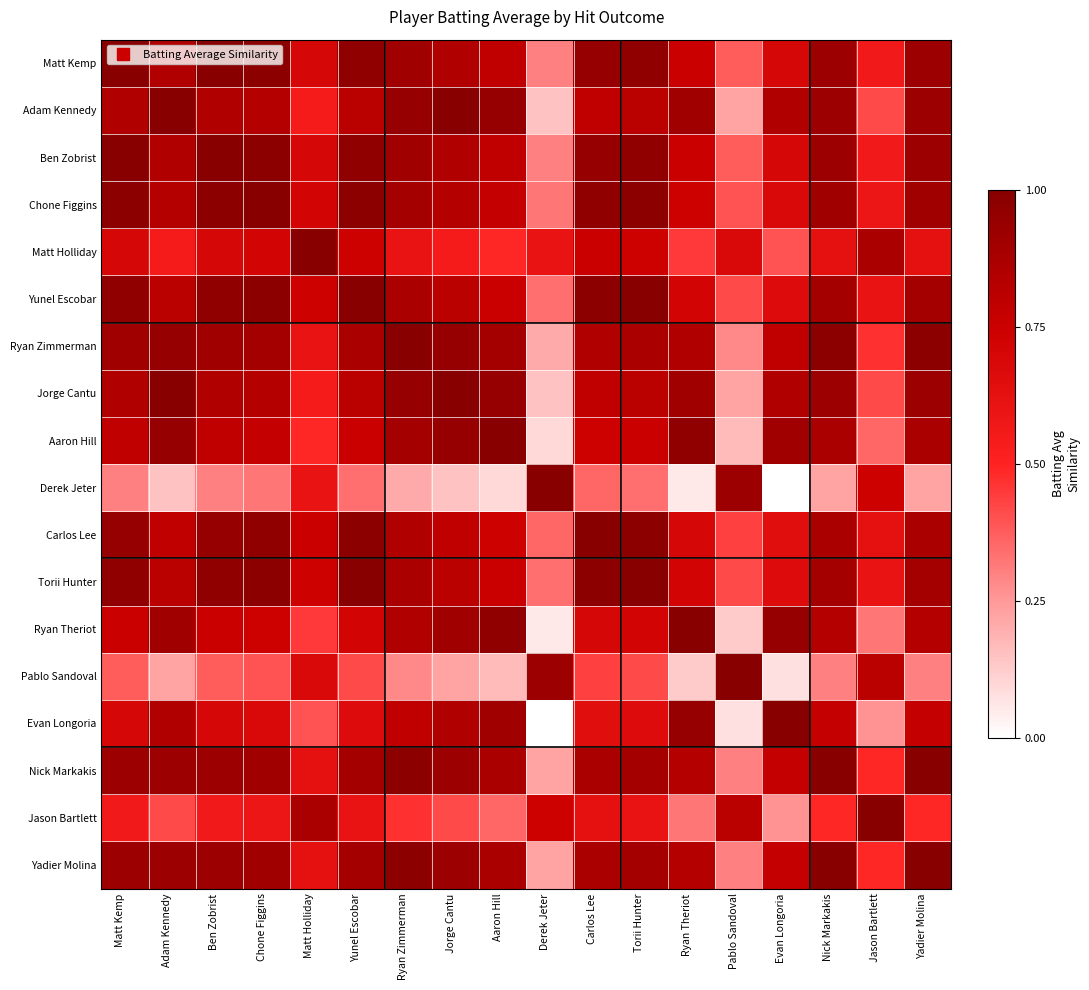

Reading left to right, what are all the values shown in this chart?

Matt Kemp: Matt Kemp=1.0	Adam Kennedy=0.8	Ben Zobrist=1.0	Chone Figgins=1.0	Matt Holliday=0.7	Yunel Escobar=1.0	Ryan Zimmerman=0.9	Jorge Cantu=0.8	Aaron Hill=0.8	Derek Jeter=0.3	Carlos Lee=0.9	Torii Hunter=1.0	Ryan Theriot=0.8	Pablo Sandoval=0.4	Evan Longoria=0.7	Nick Markakis=0.9	Jason Bartlett=0.6	Yadier Molina=0.9
Adam Kennedy: Matt Kemp=0.8	Adam Kennedy=1.0	Ben Zobrist=0.8	Chone Figgins=0.8	Matt Holliday=0.5	Yunel Escobar=0.8	Ryan Zimmerman=0.9	Jorge Cantu=1.0	Aaron Hill=0.9	Derek Jeter=0.2	Carlos Lee=0.8	Torii Hunter=0.8	Ryan Theriot=0.9	Pablo Sandoval=0.2	Evan Longoria=0.8	Nick Markakis=0.9	Jason Bartlett=0.4	Yadier Molina=0.9
Ben Zobrist: Matt Kemp=1.0	Adam Kennedy=0.8	Ben Zobrist=1.0	Chone Figgins=1.0	Matt Holliday=0.7	Yunel Escobar=1.0	Ryan Zimmerman=0.9	Jorge Cantu=0.8	Aaron Hill=0.8	Derek Jeter=0.3	Carlos Lee=0.9	Torii Hunter=1.0	Ryan Theriot=0.8	Pablo Sandoval=0.4	Evan Longoria=0.7	Nick Markakis=0.9	Jason Bartlett=0.6	Yadier Molina=0.9
Chone Figgins: Matt Kemp=1.0	Adam Kennedy=0.8	Ben Zobrist=1.0	Chone Figgins=1.0	Matt Holliday=0.7	Yunel Escobar=1.0	Ryan Zimmerman=0.9	Jorge Cantu=0.8	Aaron Hill=0.8	Derek Jeter=0.3	Carlos Lee=1.0	Torii Hunter=1.0	Ryan Theriot=0.7	Pablo Sandoval=0.4	Evan Longoria=0.7	Nick Markakis=0.9	Jason Bartlett=0.6	Yadier Molina=0.9
Matt Holliday: Matt Kemp=0.7	Adam Kennedy=0.5	Ben Zobrist=0.7	Chone Figgins=0.7	Matt Holliday=1.0	Yunel Escobar=0.7	Ryan Zimmerman=0.6	Jorge Cantu=0.5	Aaron Hill=0.5	Derek Jeter=0.6	Carlos Lee=0.8	Torii Hunter=0.7	Ryan Theriot=0.5	Pablo Sandoval=0.7	Evan Longoria=0.4	Nick Markakis=0.6	Jason Bartlett=0.9	Yadier Molina=0.6
Yunel Escobar: Matt Kemp=1.0	Adam Kennedy=0.8	Ben Zobrist=1.0	Chone Figgins=1.0	Matt Holliday=0.7	Yunel Escobar=1.0	Ryan Zimmerman=0.9	Jorge Cantu=0.8	Aaron Hill=0.8	Derek Jeter=0.3	Carlos Lee=1.0	Torii Hunter=1.0	Ryan Theriot=0.7	Pablo Sandoval=0.4	Evan Longoria=0.7	Nick Markakis=0.9	Jason Bartlett=0.6	Yadier Molina=0.9
Ryan Zimmerman: Matt Kemp=0.9	Adam Kennedy=0.9	Ben Zobrist=0.9	Chone Figgins=0.9	Matt Holliday=0.6	Yunel Escobar=0.9	Ryan Zimmerman=1.0	Jorge Cantu=0.9	Aaron Hill=0.9	Derek Jeter=0.2	Carlos Lee=0.8	Torii Hunter=0.9	Ryan Theriot=0.8	Pablo Sandoval=0.3	Evan Longoria=0.8	Nick Markakis=1.0	Jason Bartlett=0.5	Yadier Molina=1.0
Jorge Cantu: Matt Kemp=0.8	Adam Kennedy=1.0	Ben Zobrist=0.8	Chone Figgins=0.8	Matt Holliday=0.5	Yunel Escobar=0.8	Ryan Zimmerman=0.9	Jorge Cantu=1.0	Aaron Hill=0.9	Derek Jeter=0.2	Carlos Lee=0.8	Torii Hunter=0.8	Ryan Theriot=0.9	Pablo Sandoval=0.2	Evan Longoria=0.8	Nick Markakis=0.9	Jason Bartlett=0.4	Yadier Molina=0.9
Aaron Hill: Matt Kemp=0.8	Adam Kennedy=0.9	Ben Zobrist=0.8	Chone Figgins=0.8	Matt Holliday=0.5	Yunel Escobar=0.8	Ryan Zimmerman=0.9	Jorge Cantu=0.9	Aaron Hill=1.0	Derek Jeter=0.1	Carlos Lee=0.7	Torii Hunter=0.8	Ryan Theriot=1.0	Pablo Sandoval=0.2	Evan Longoria=0.9	Nick Markakis=0.9	Jason Bartlett=0.4	Yadier Molina=0.9
Derek Jeter: Matt Kemp=0.3	Adam Kennedy=0.2	Ben Zobrist=0.3	Chone Figgins=0.3	Matt Holliday=0.6	Yunel Escobar=0.3	Ryan Zimmerman=0.2	Jorge Cantu=0.2	Aaron Hill=0.1	Derek Jeter=1.0	Carlos Lee=0.4	Torii Hunter=0.3	Ryan Theriot=0.1	Pablo Sandoval=0.9	Evan Longoria=0.0	Nick Markakis=0.2	Jason Bartlett=0.7	Yadier Molina=0.2
Carlos Lee: Matt Kemp=0.9	Adam Kennedy=0.8	Ben Zobrist=0.9	Chone Figgins=1.0	Matt Holliday=0.8	Yunel Escobar=1.0	Ryan Zimmerman=0.8	Jorge Cantu=0.8	Aaron Hill=0.7	Derek Jeter=0.4	Carlos Lee=1.0	Torii Hunter=1.0	Ryan Theriot=0.7	Pablo Sandoval=0.4	Evan Longoria=0.6	Nick Markakis=0.9	Jason Bartlett=0.6	Yadier Molina=0.9
Torii Hunter: Matt Kemp=1.0	Adam Kennedy=0.8	Ben Zobrist=1.0	Chone Figgins=1.0	Matt Holliday=0.7	Yunel Escobar=1.0	Ryan Zimmerman=0.9	Jorge Cantu=0.8	Aaron Hill=0.8	Derek Jeter=0.3	Carlos Lee=1.0	Torii Hunter=1.0	Ryan Theriot=0.7	Pablo Sandoval=0.4	Evan Longoria=0.7	Nick Markakis=0.9	Jason Bartlett=0.6	Yadier Molina=0.9
Ryan Theriot: Matt Kemp=0.8	Adam Kennedy=0.9	Ben Zobrist=0.8	Chone Figgins=0.7	Matt Holliday=0.5	Yunel Escobar=0.7	Ryan Zimmerman=0.8	Jorge Cantu=0.9	Aaron Hill=1.0	Derek Jeter=0.1	Carlos Lee=0.7	Torii Hunter=0.7	Ryan Theriot=1.0	Pablo Sandoval=0.1	Evan Longoria=0.9	Nick Markakis=0.8	Jason Bartlett=0.3	Yadier Molina=0.8
Pablo Sandoval: Matt Kemp=0.4	Adam Kennedy=0.2	Ben Zobrist=0.4	Chone Figgins=0.4	Matt Holliday=0.7	Yunel Escobar=0.4	Ryan Zimmerman=0.3	Jorge Cantu=0.2	Aaron Hill=0.2	Derek Jeter=0.9	Carlos Lee=0.4	Torii Hunter=0.4	Ryan Theriot=0.1	Pablo Sandoval=1.0	Evan Longoria=0.1	Nick Markakis=0.3	Jason Bartlett=0.8	Yadier Molina=0.3
Evan Longoria: Matt Kemp=0.7	Adam Kennedy=0.8	Ben Zobrist=0.7	Chone Figgins=0.7	Matt Holliday=0.4	Yunel Escobar=0.7	Ryan Zimmerman=0.8	Jorge Cantu=0.8	Aaron Hill=0.9	Derek Jeter=0.0	Carlos Lee=0.6	Torii Hunter=0.7	Ryan Theriot=0.9	Pablo Sandoval=0.1	Evan Longoria=1.0	Nick Markakis=0.8	Jason Bartlett=0.3	Yadier Molina=0.8
Nick Markakis: Matt Kemp=0.9	Adam Kennedy=0.9	Ben Zobrist=0.9	Chone Figgins=0.9	Matt Holliday=0.6	Yunel Escobar=0.9	Ryan Zimmerman=1.0	Jorge Cantu=0.9	Aaron Hill=0.9	Derek Jeter=0.2	Carlos Lee=0.9	Torii Hunter=0.9	Ryan Theriot=0.8	Pablo Sandoval=0.3	Evan Longoria=0.8	Nick Markakis=1.0	Jason Bartlett=0.5	Yadier Molina=1.0
Jason Bartlett: Matt Kemp=0.6	Adam Kennedy=0.4	Ben Zobrist=0.6	Chone Figgins=0.6	Matt Holliday=0.9	Yunel Escobar=0.6	Ryan Zimmerman=0.5	Jorge Cantu=0.4	Aaron Hill=0.4	Derek Jeter=0.7	Carlos Lee=0.6	Torii Hunter=0.6	Ryan Theriot=0.3	Pablo Sandoval=0.8	Evan Longoria=0.3	Nick Markakis=0.5	Jason Bartlett=1.0	Yadier Molina=0.5
Yadier Molina: Matt Kemp=0.9	Adam Kennedy=0.9	Ben Zobrist=0.9	Chone Figgins=0.9	Matt Holliday=0.6	Yunel Escobar=0.9	Ryan Zimmerman=1.0	Jorge Cantu=0.9	Aaron Hill=0.9	Derek Jeter=0.2	Carlos Lee=0.9	Torii Hunter=0.9	Ryan Theriot=0.8	Pablo Sandoval=0.3	Evan Longoria=0.8	Nick Markakis=1.0	Jason Bartlett=0.5	Yadier Molina=1.0